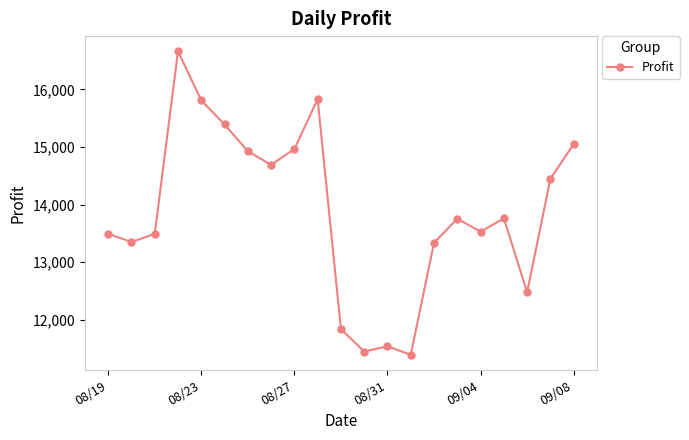

True or false: the data has more than 2 interior local peaks.

True